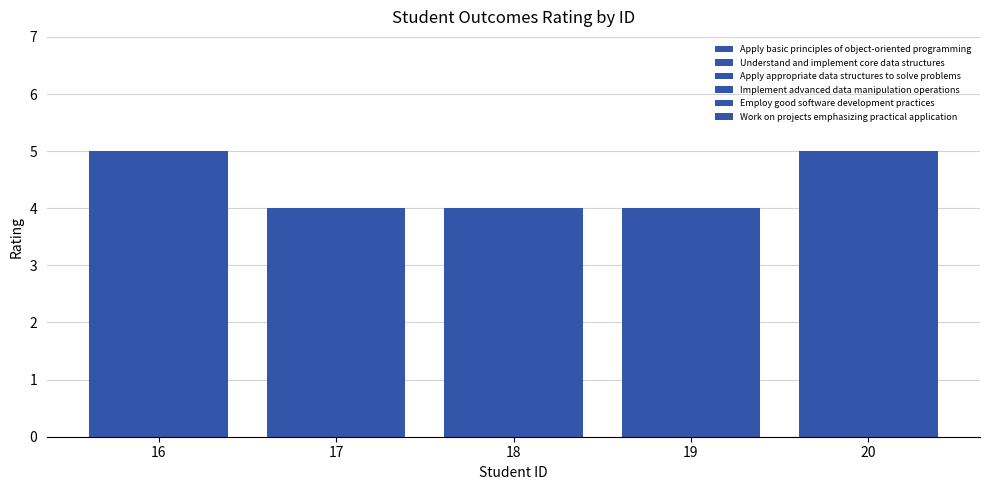

The Employ good software development practices series shows 2 at 20. True or false?

False